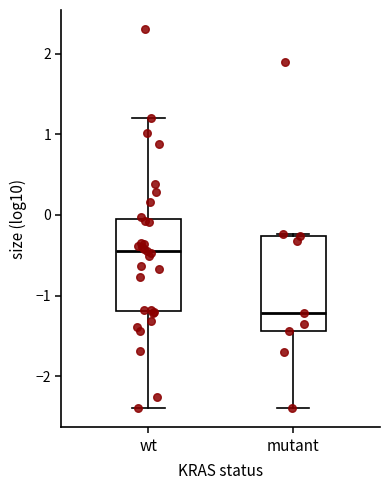

Which box has the highest median line?

wt